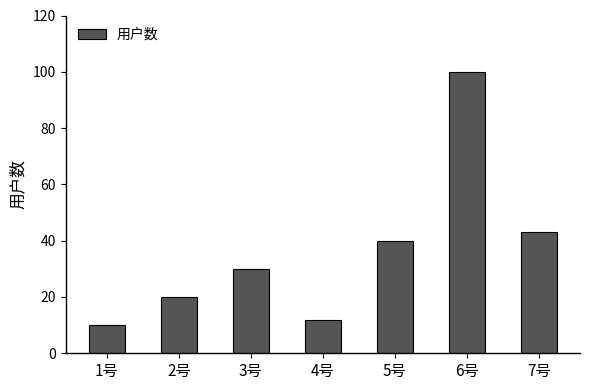

The value at 1号 is 18. True or false?

False